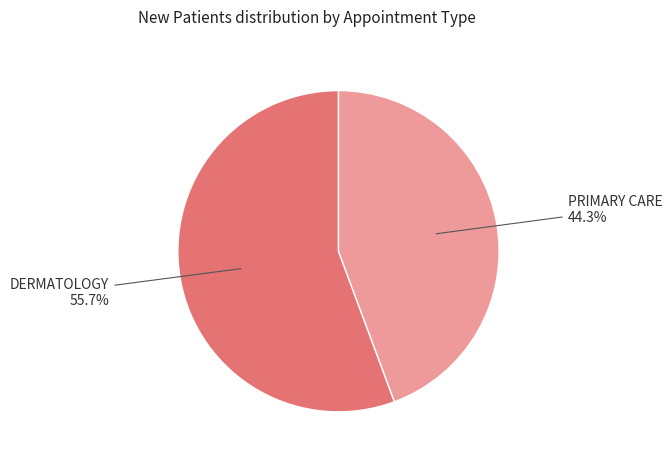

Is there a majority slice in this chart?

Yes